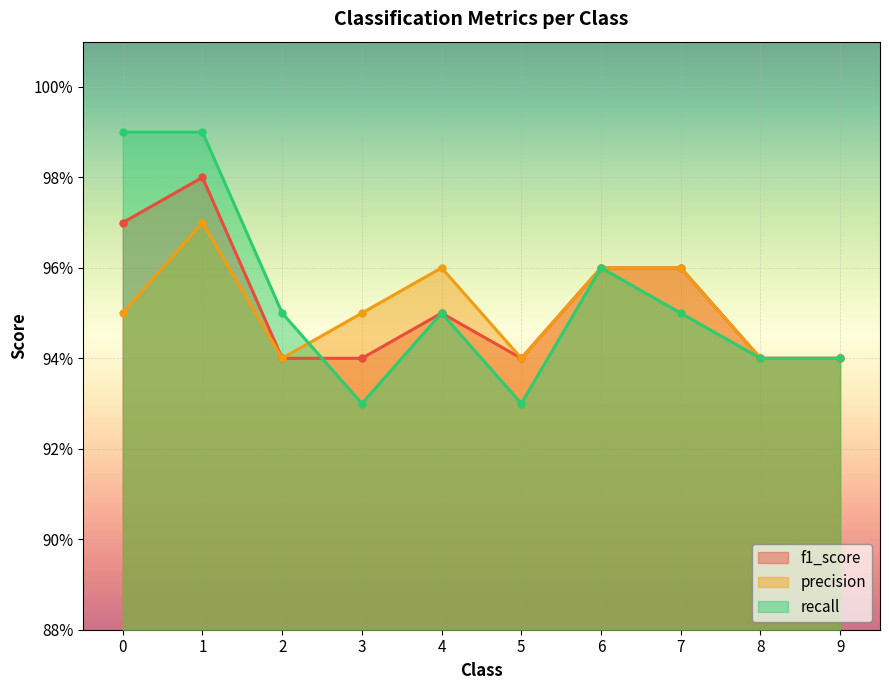

What is the approximate value of recall at 6?

1.0